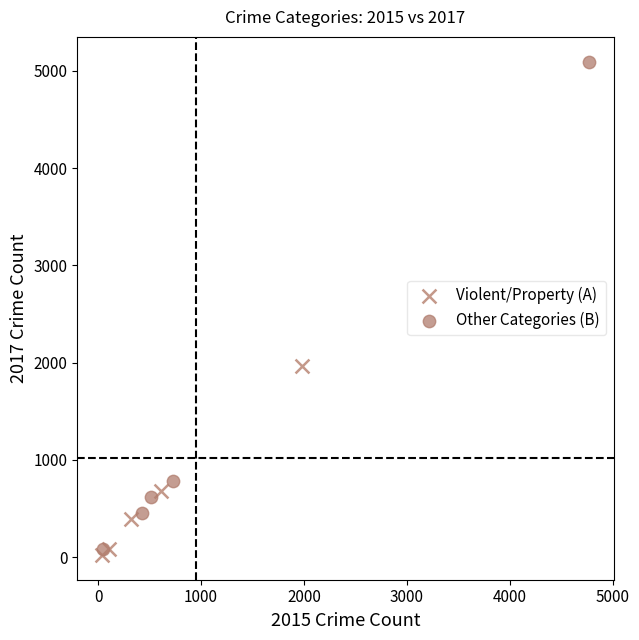

Which series has the largest Y range (max minus min)?

Other Categories (B)